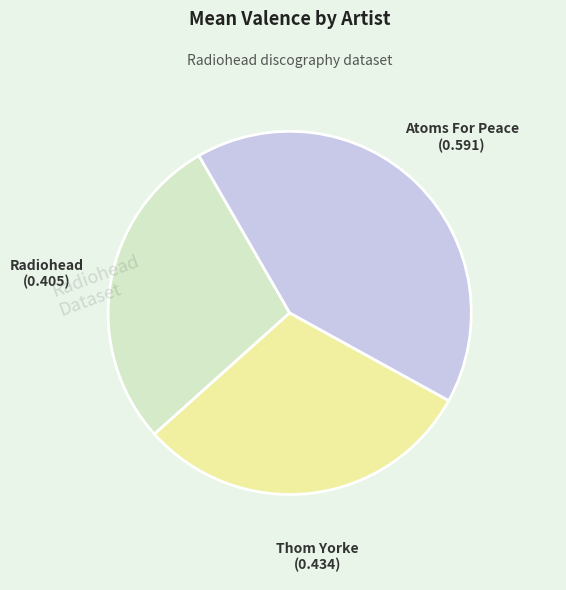

Does any single category account for the majority?

No